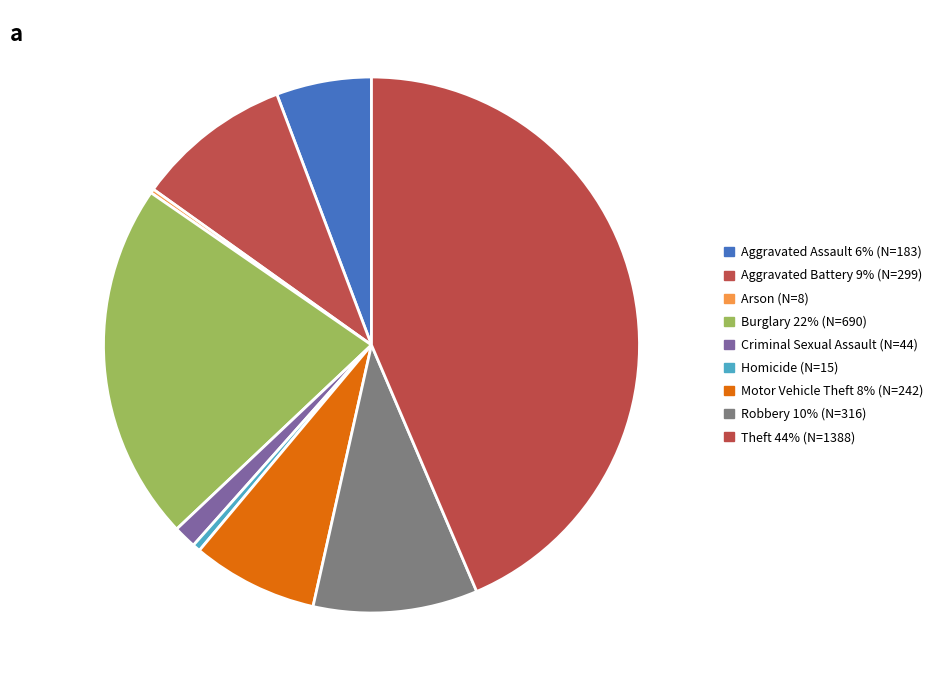

How many segments does this pie chart have?

9